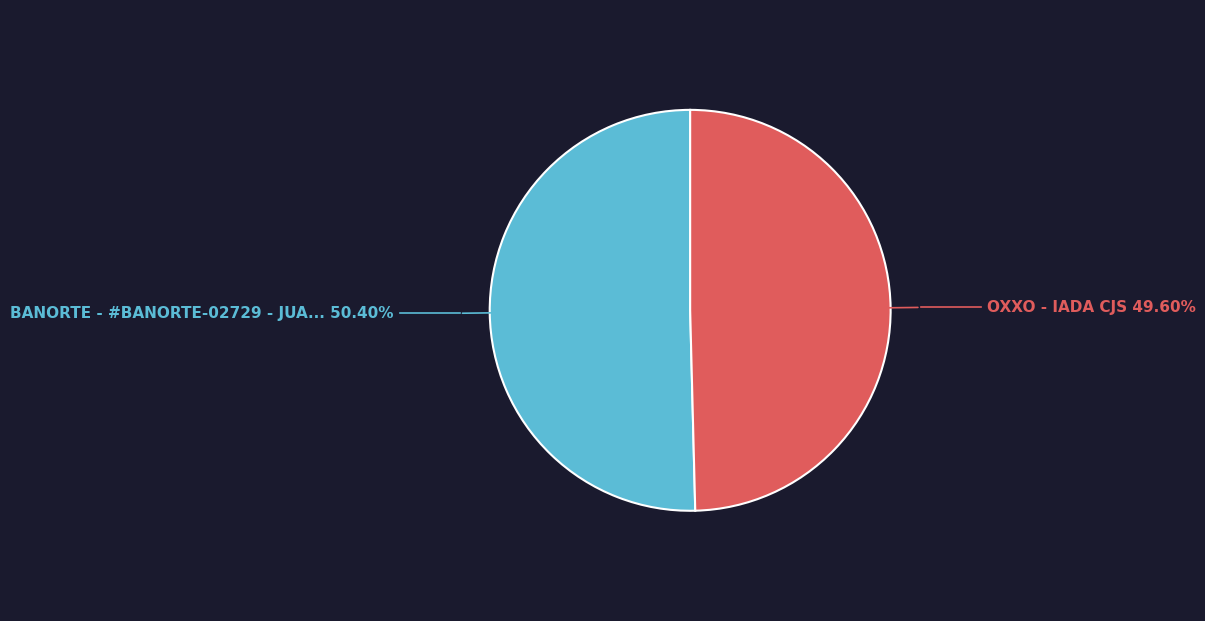

Is there any slice that represents more than half of the pie?

Yes